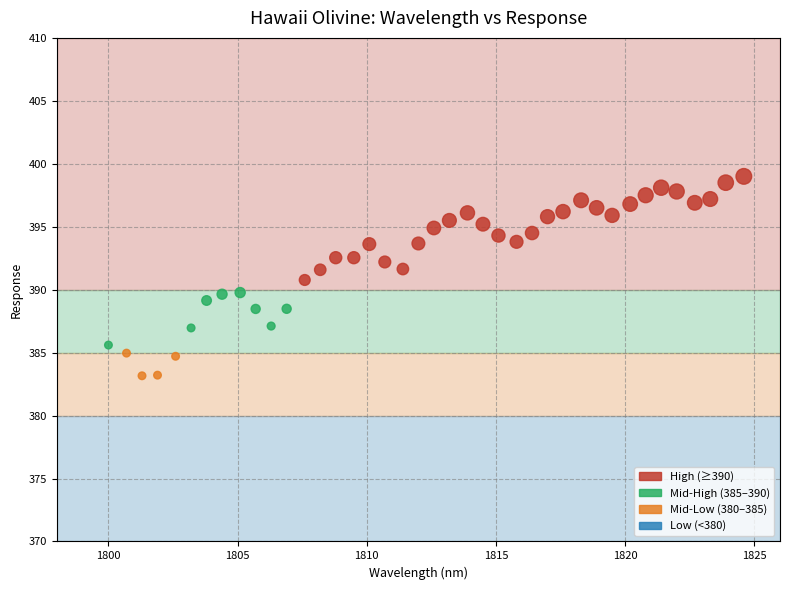

What is the range of Y values (max minus min)?

15.8